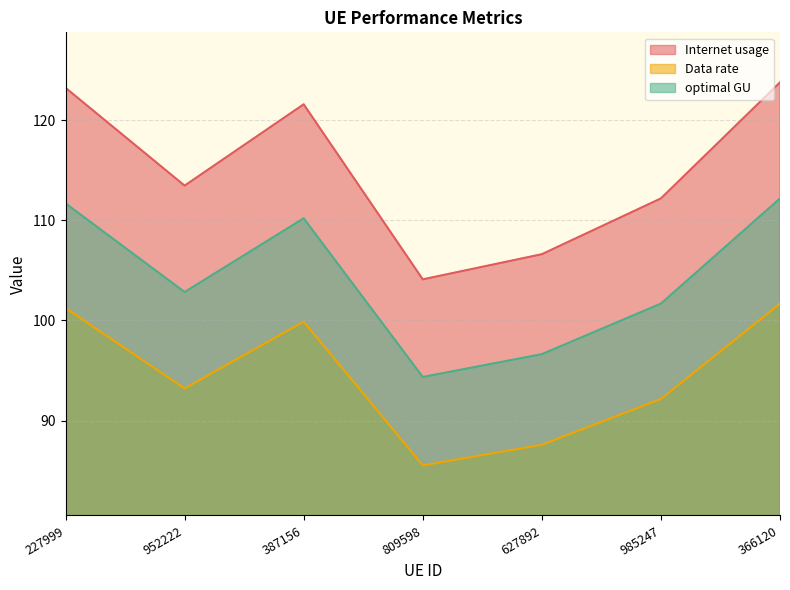

What is the sum of all optimal GU values?

729.6